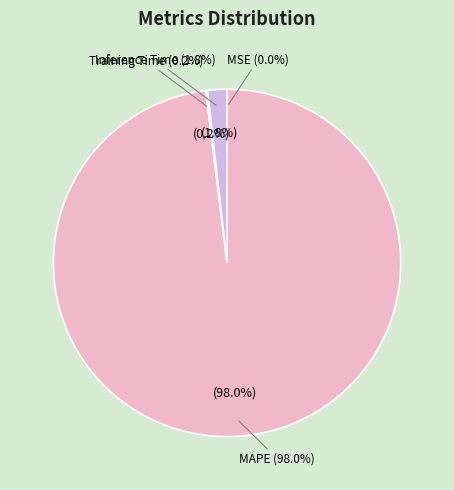

To the nearest percent, what is the combined percentage of MAPE and SMAPE?

98%